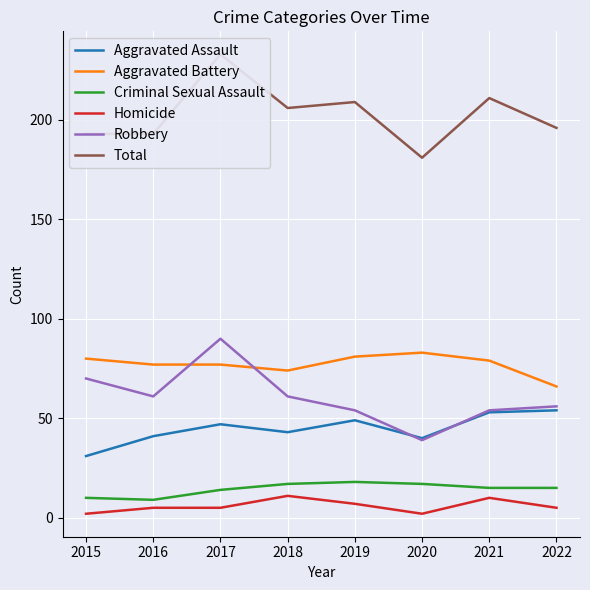

What is the difference between the maximum and minimum values in the Homicide series?

9